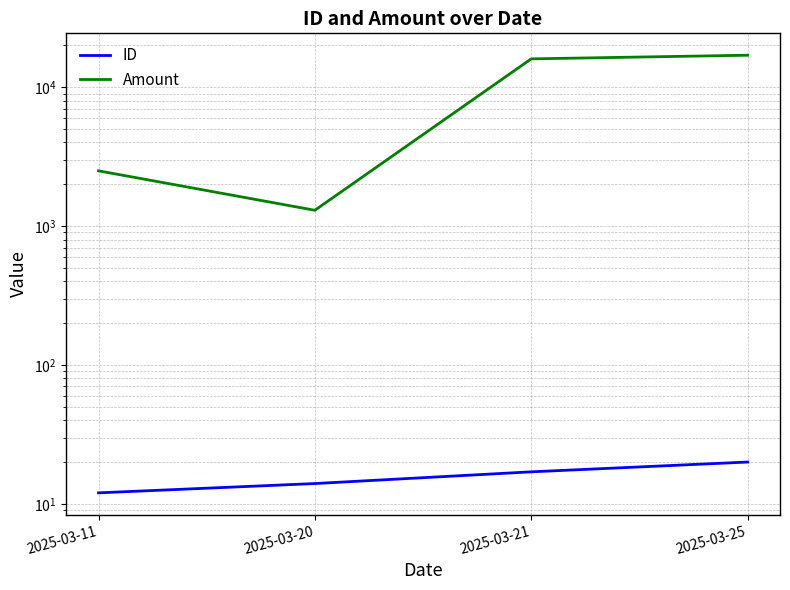

What is the difference between the maximum and minimum values in the Amount series?

15700